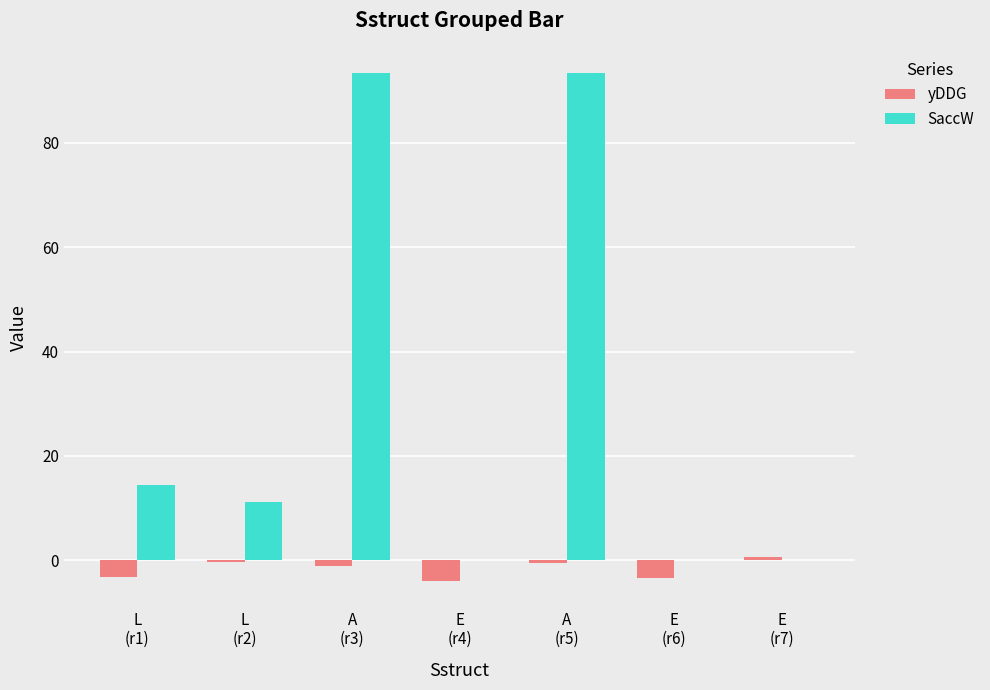

What is the sum of the SaccW values at E
(r4) and L
(r1)?

14.5